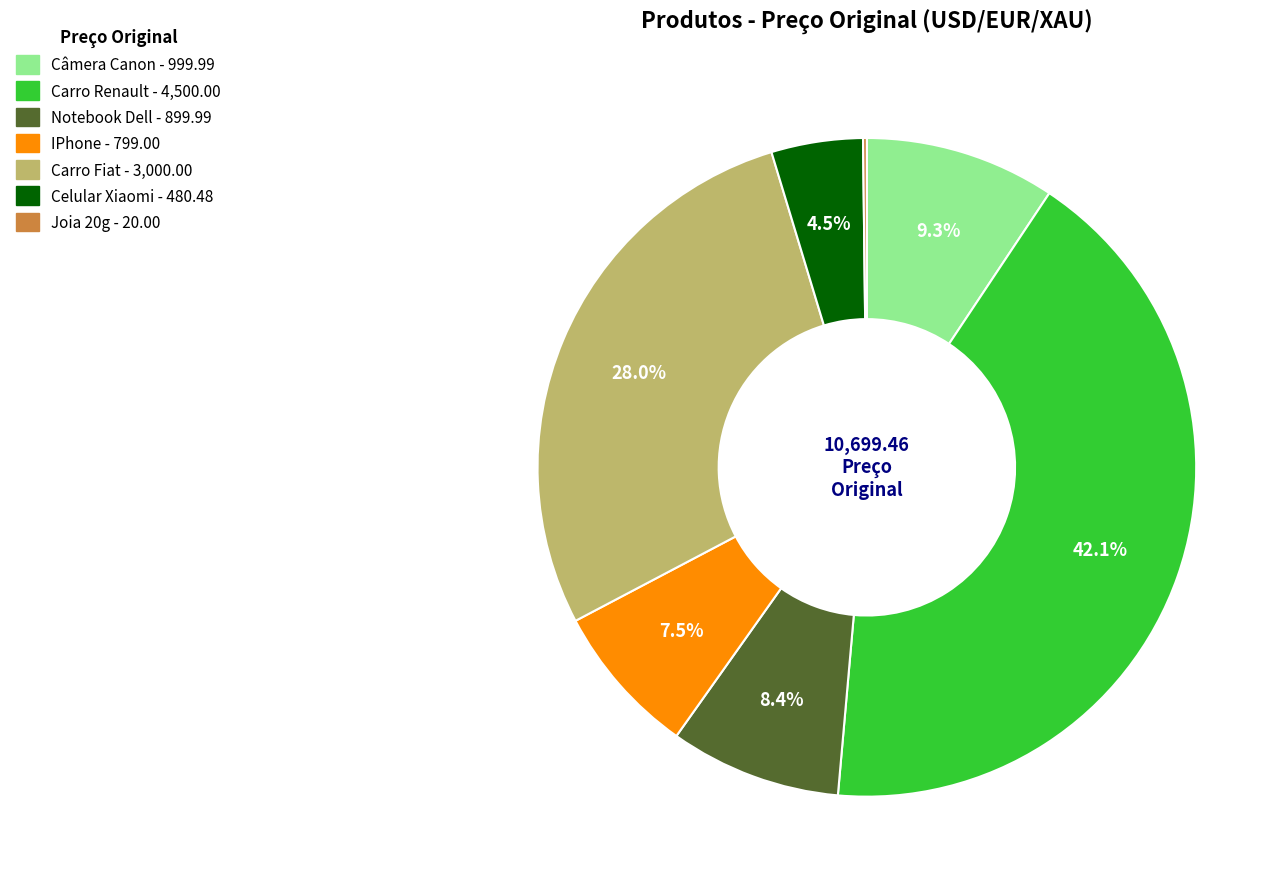

Is it true that Notebook Dell is 8% of the pie?

True